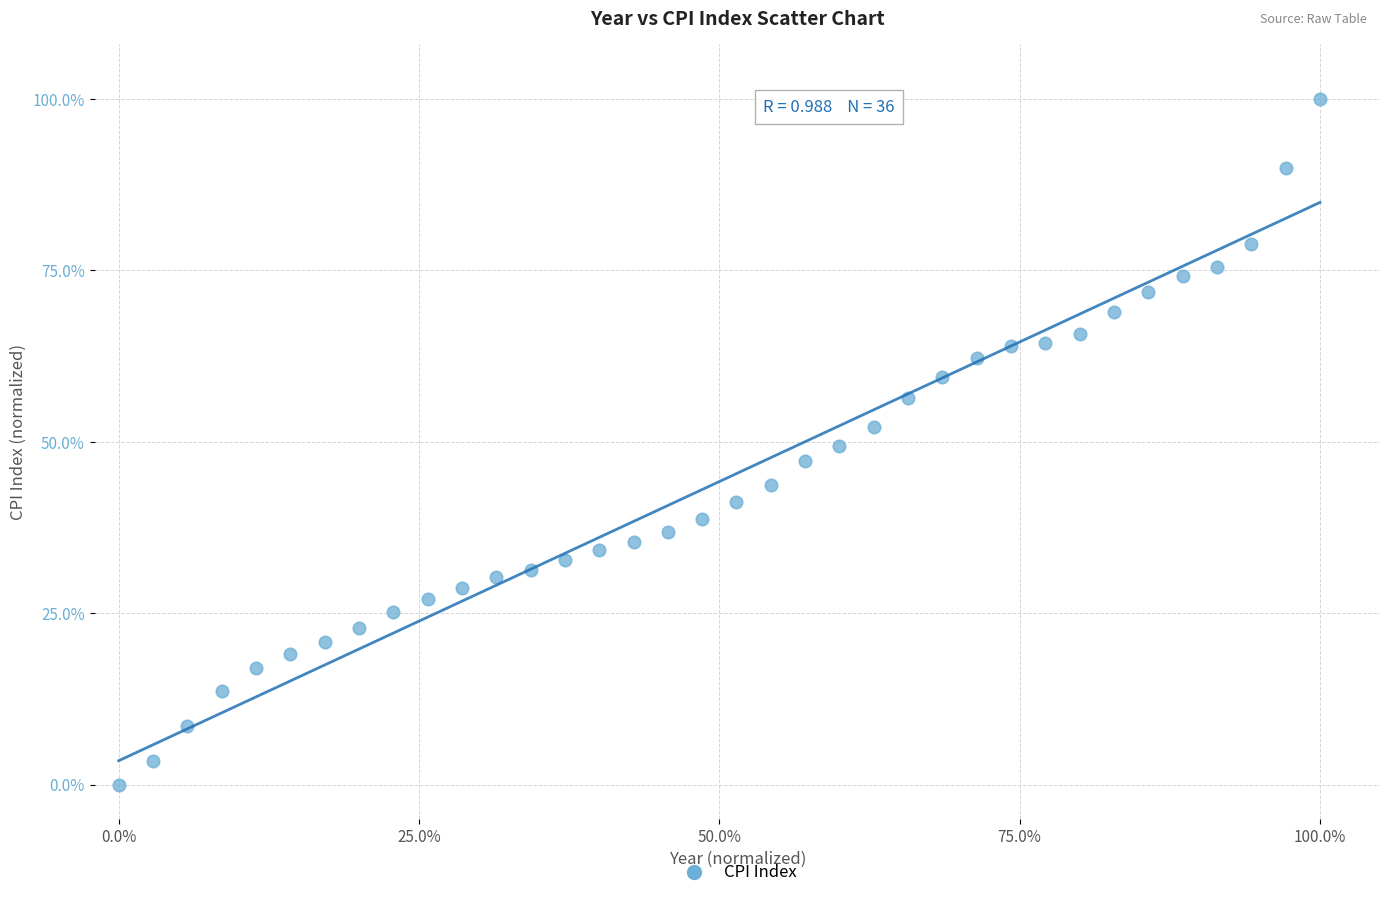

What is the range of X values (max minus min)?

100.0